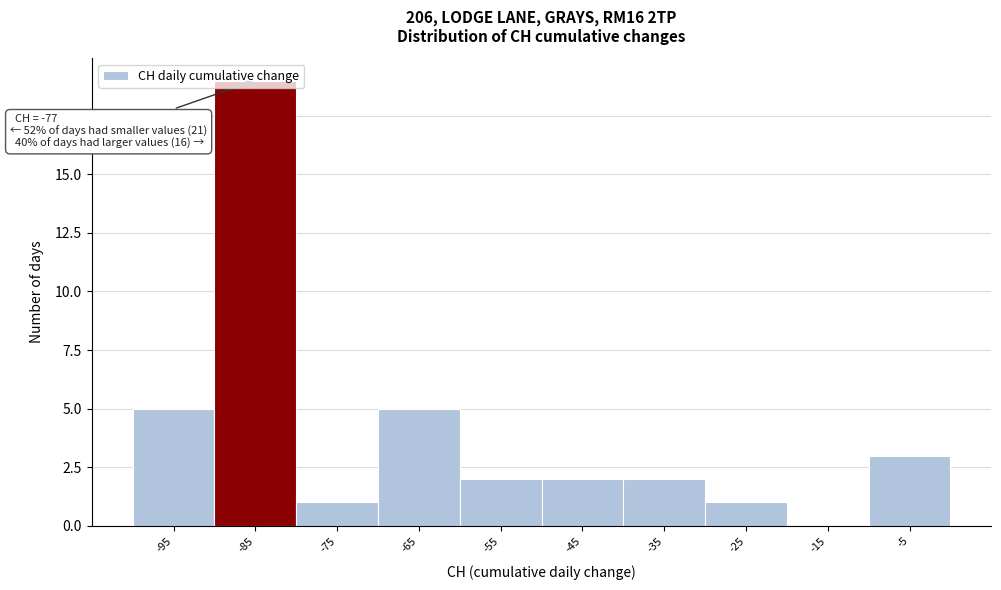

What is the greatest value displayed?

19